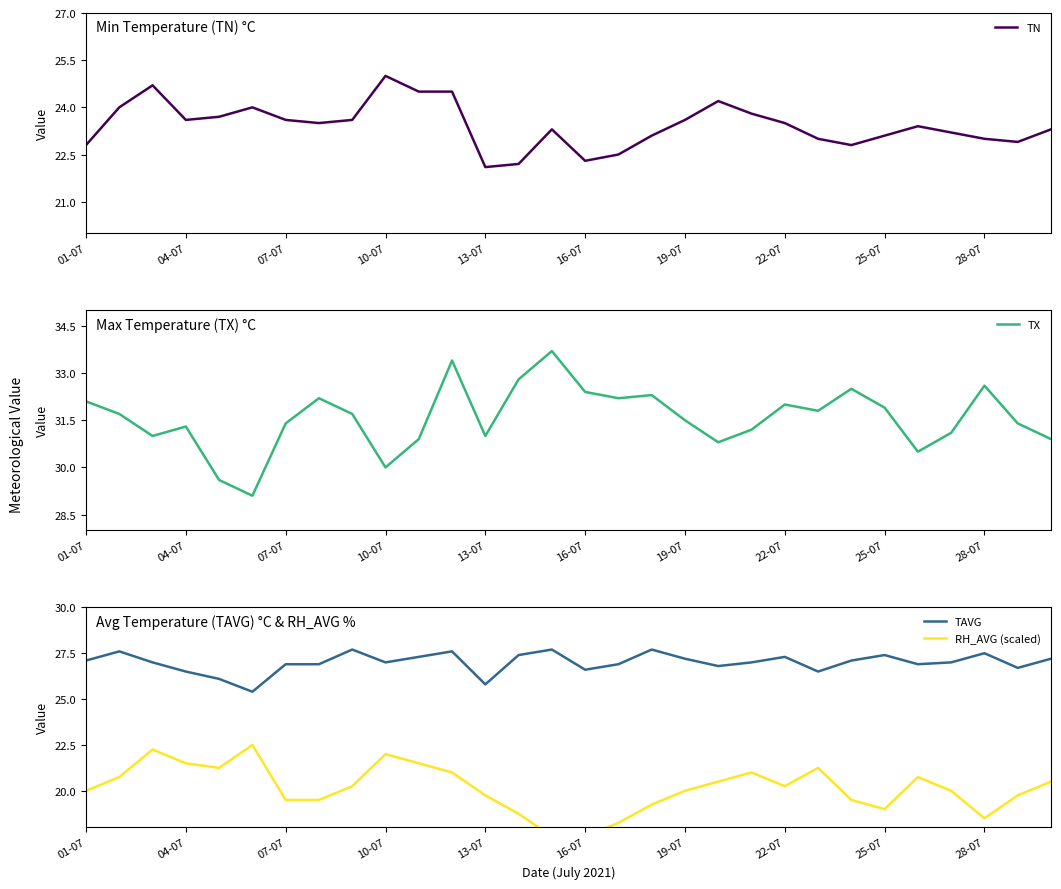

What is the sum of the TN values at 07-07 and 13-07?

45.7